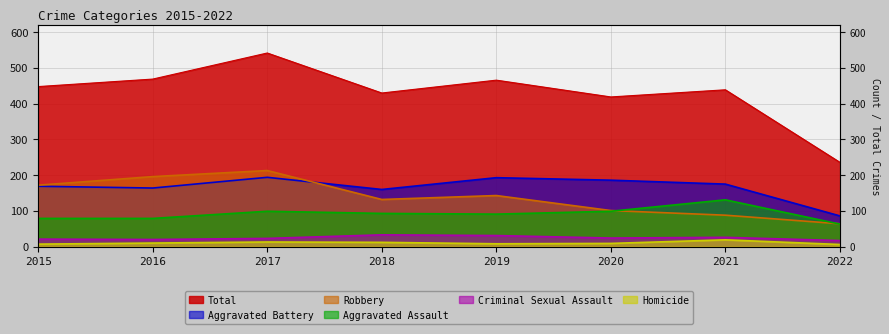

True or false: Total and Aggravated Assault cross at least once.

False